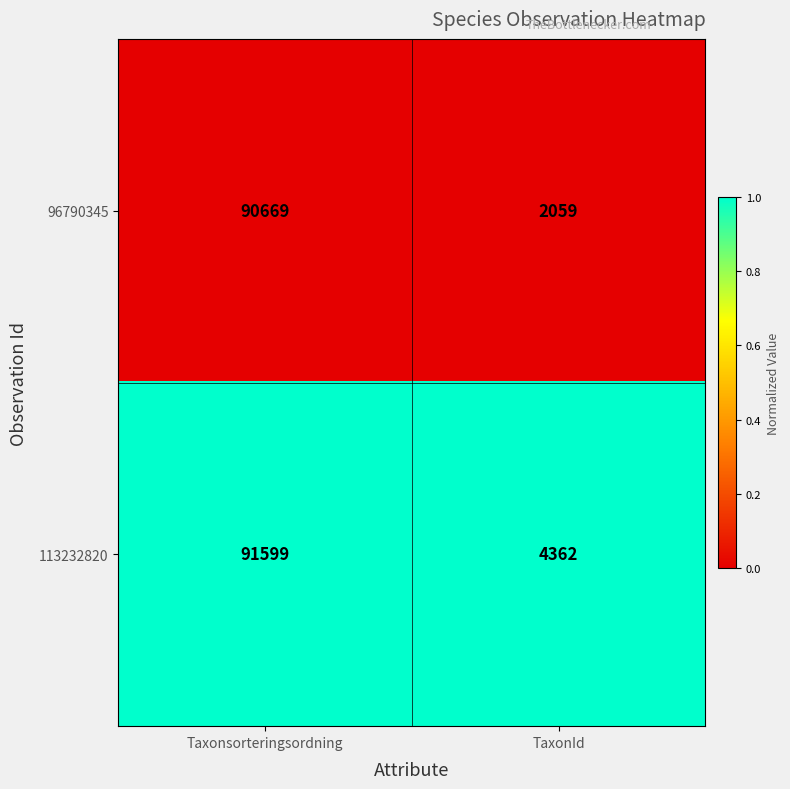

Which series has the widest spread of values?

96790345